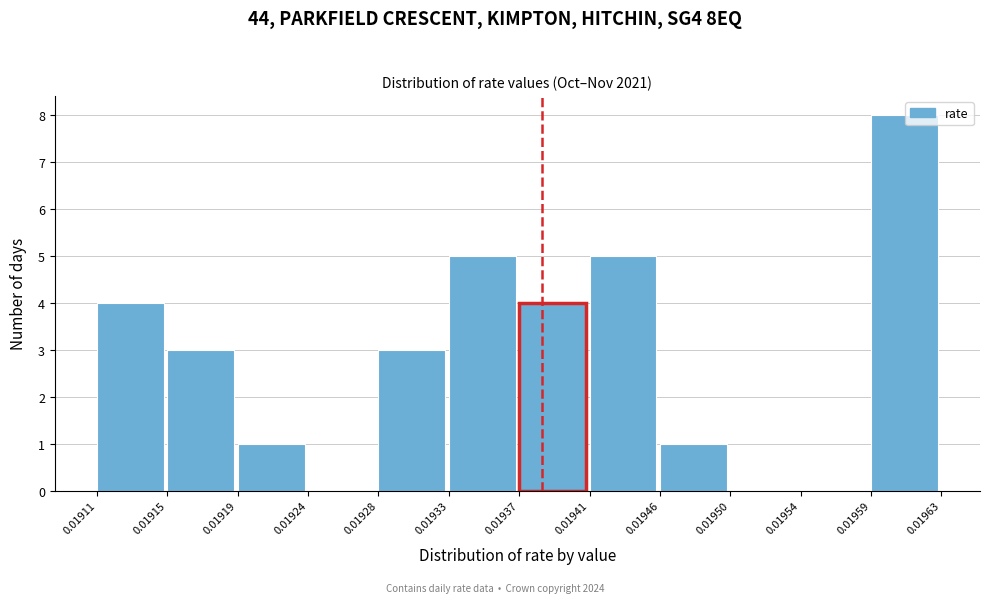

Reading left to right, transcribe this chart: for each bar, give the range it covers on the x-axis and its height. The values are not printed on the chart, so give them approximately, as read against the axis.

0.01911 to 0.01915: 4
0.01915 to 0.01919: 3
0.01919 to 0.01924: 1
0.01924 to 0.01928: 0
0.01928 to 0.01933: 3
0.01933 to 0.01937: 5
0.01937 to 0.01941: 4
0.01941 to 0.01946: 5
0.01946 to 0.01950: 1
0.01950 to 0.01954: 0
0.01954 to 0.01959: 0
0.01959 to 0.01963: 8